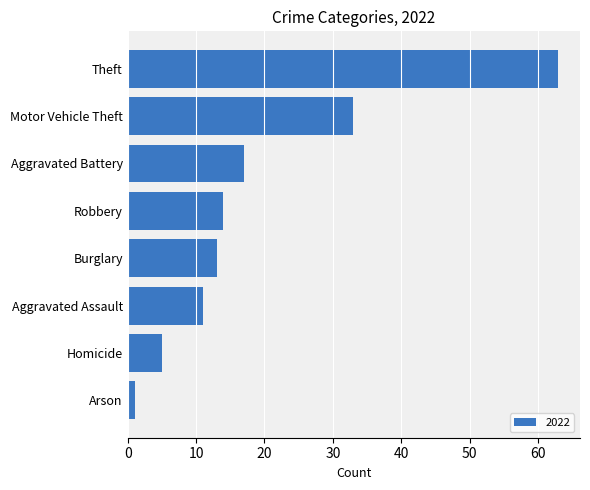

The chart shows a value of 5 at Homicide. True or false?

True